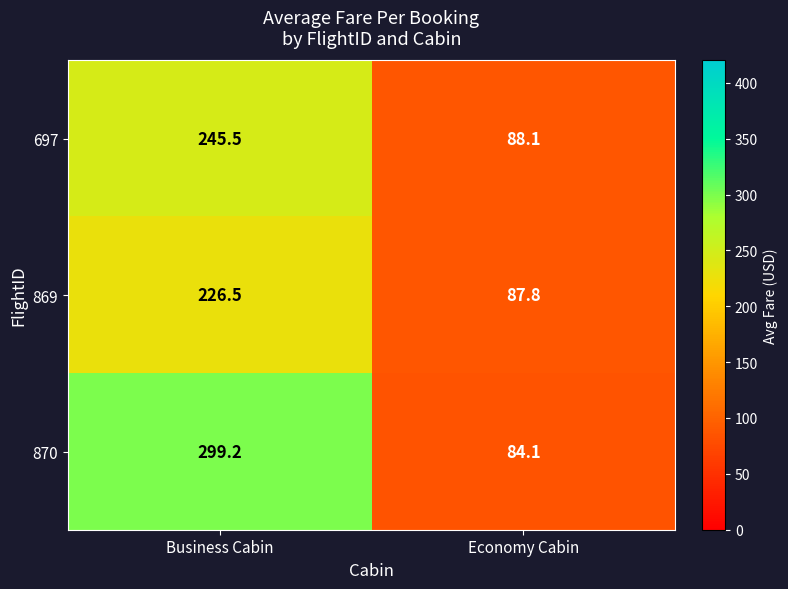

Is it true that 697 equals 245.5 at Business Cabin?

True